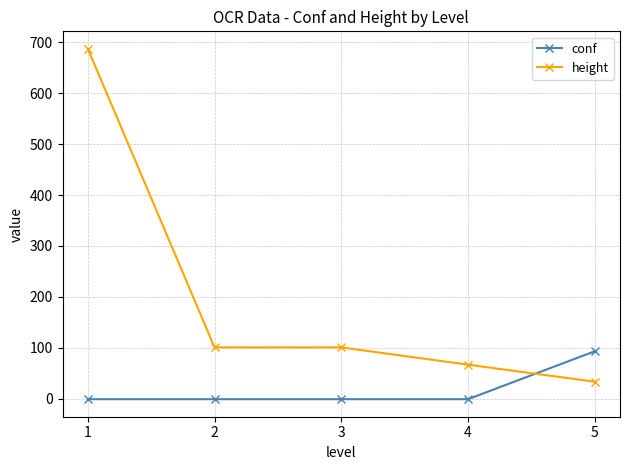

Between which two adjacent categories do conf and height first intersect?

4 and 5